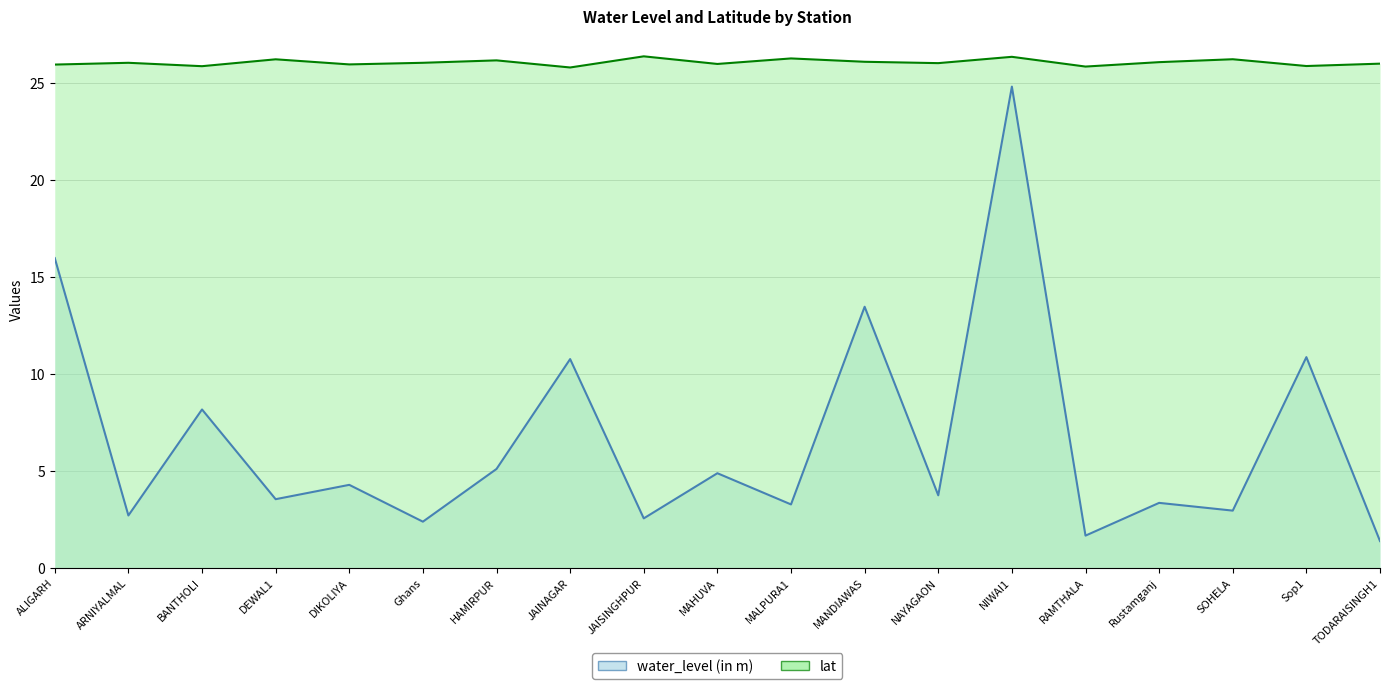

Which series has the largest range (max minus min)?

water_level (in m)